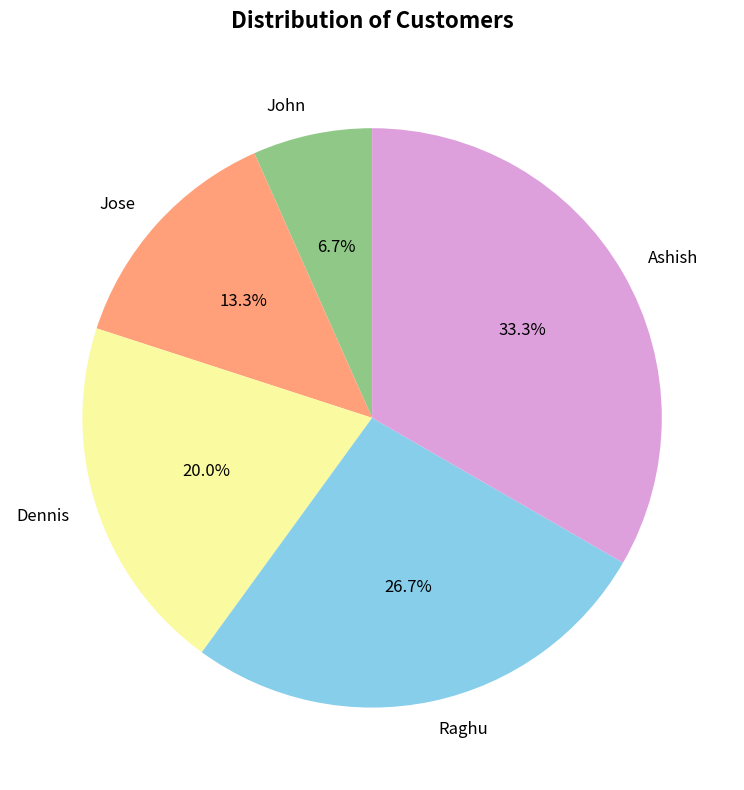

Count the number of slices in the pie.

5